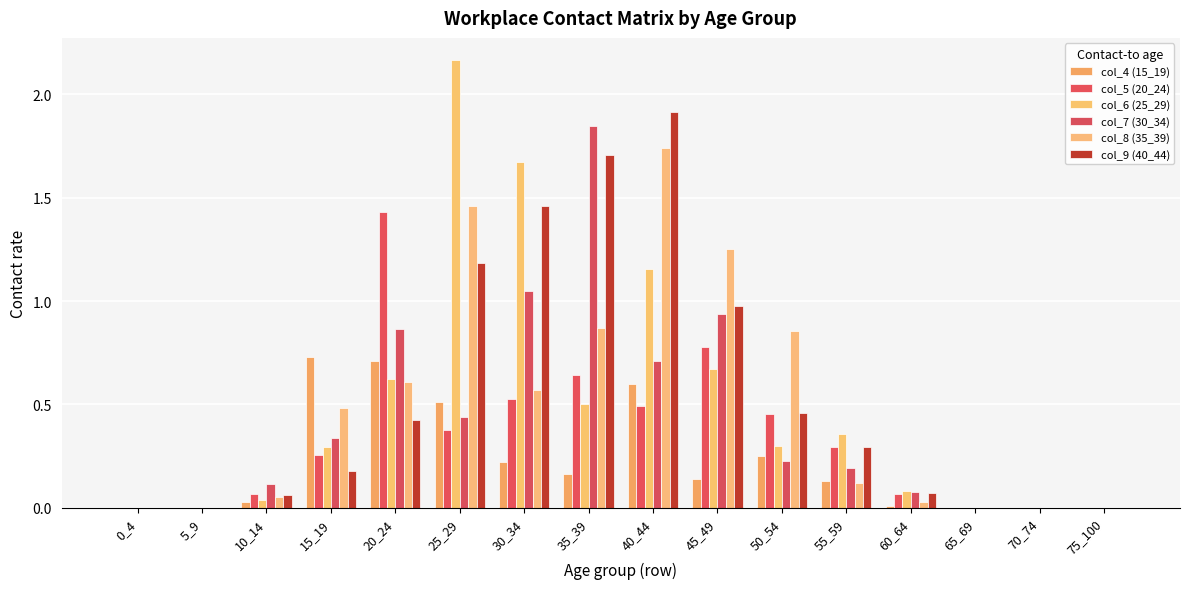

Reading left to right, what are all the values shown in this chart?

col_4 (15_19): 0.0	0.0	0.0	0.7	0.7	0.5	0.2	0.2	0.6	0.1	0.3	0.1	0.0	0.0	0.0	0.0
col_5 (20_24): 0.0	0.0	0.1	0.3	1.4	0.4	0.5	0.6	0.5	0.8	0.5	0.3	0.1	0.0	0.0	0.0
col_6 (25_29): 0.0	0.0	0.0	0.3	0.6	2.2	1.7	0.5	1.2	0.7	0.3	0.4	0.1	0.0	0.0	0.0
col_7 (30_34): 0.0	0.0	0.1	0.3	0.9	0.4	1.0	1.8	0.7	0.9	0.2	0.2	0.1	0.0	0.0	0.0
col_8 (35_39): 0.0	0.0	0.1	0.5	0.6	1.5	0.6	0.9	1.7	1.3	0.9	0.1	0.0	0.0	0.0	0.0
col_9 (40_44): 0.0	0.0	0.1	0.2	0.4	1.2	1.5	1.7	1.9	1.0	0.5	0.3	0.1	0.0	0.0	0.0